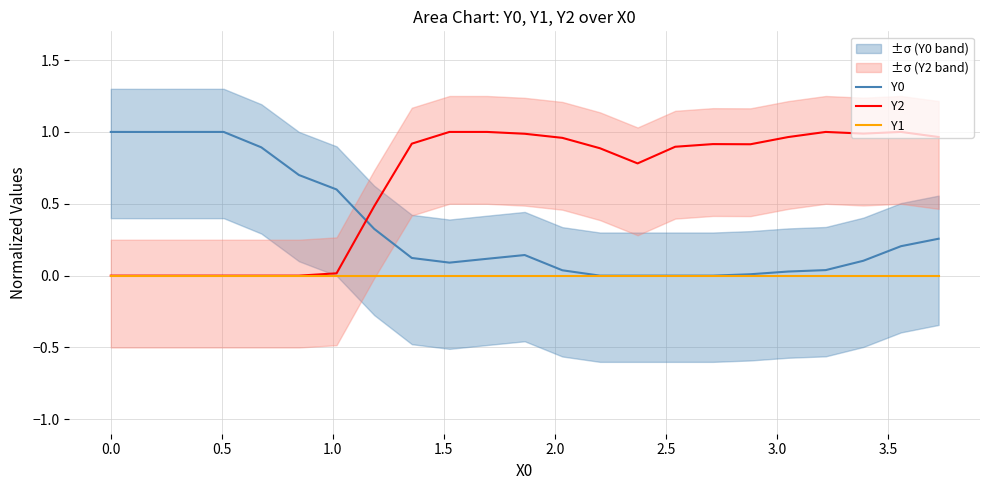

Reading left to right, transcribe all the data shown in this chart.

Y0: 1.0	1.0	1.0	1.0	0.9	0.7	0.6	0.3	0.1	0.1	0.1	0.1	0.0	0.0	0.0	0.0	0.0	0.0	0.0	0.0	0.1	0.2	0.3
Y2: 0.0	0.0	0.0	0.0	0.0	0.0	0.0	0.5	0.9	1.0	1.0	1.0	1.0	0.9	0.8	0.9	0.9	0.9	1.0	1.0	1.0	1.0	1.0
Y1: 0.0	0.0	0.0	0.0	0.0	0.0	0.0	0.0	0.0	0.0	0.0	0.0	0.0	0.0	0.0	0.0	0.0	0.0	0.0	0.0	0.0	0.0	0.0